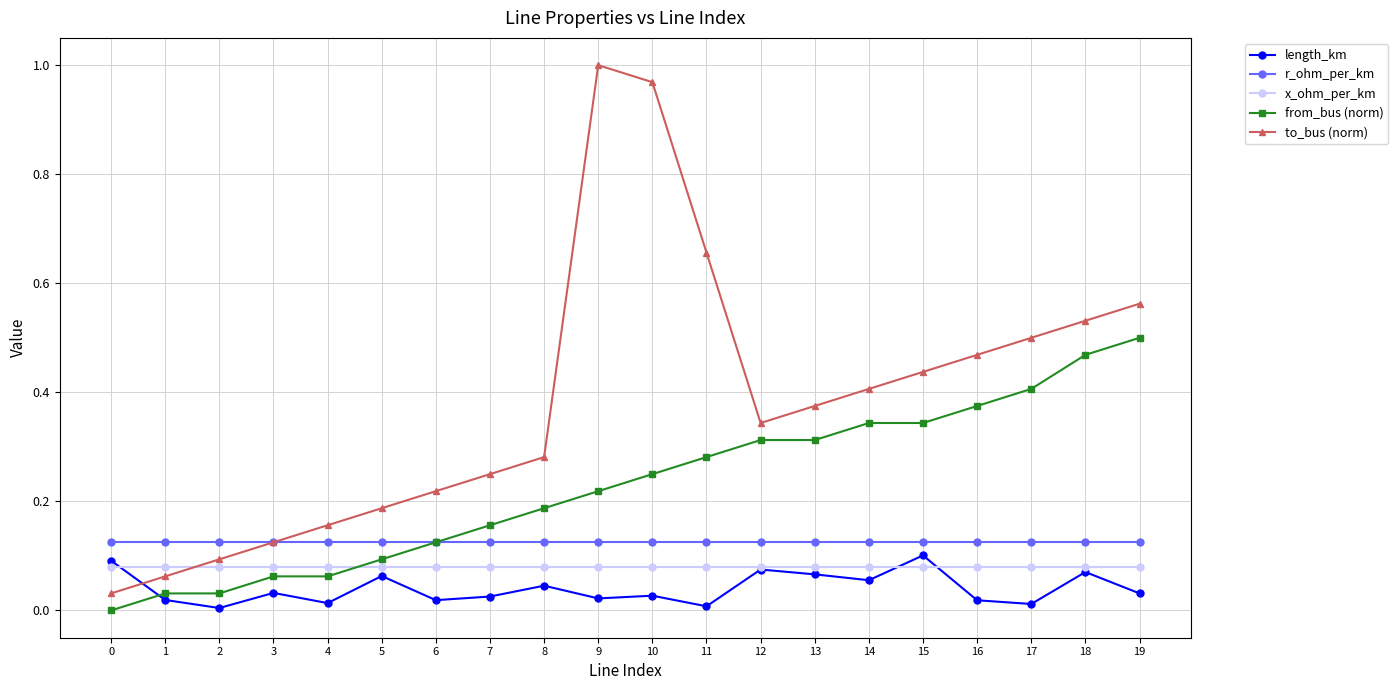

True or false: r_ohm_per_km has a value of 0.1 at 17.

True